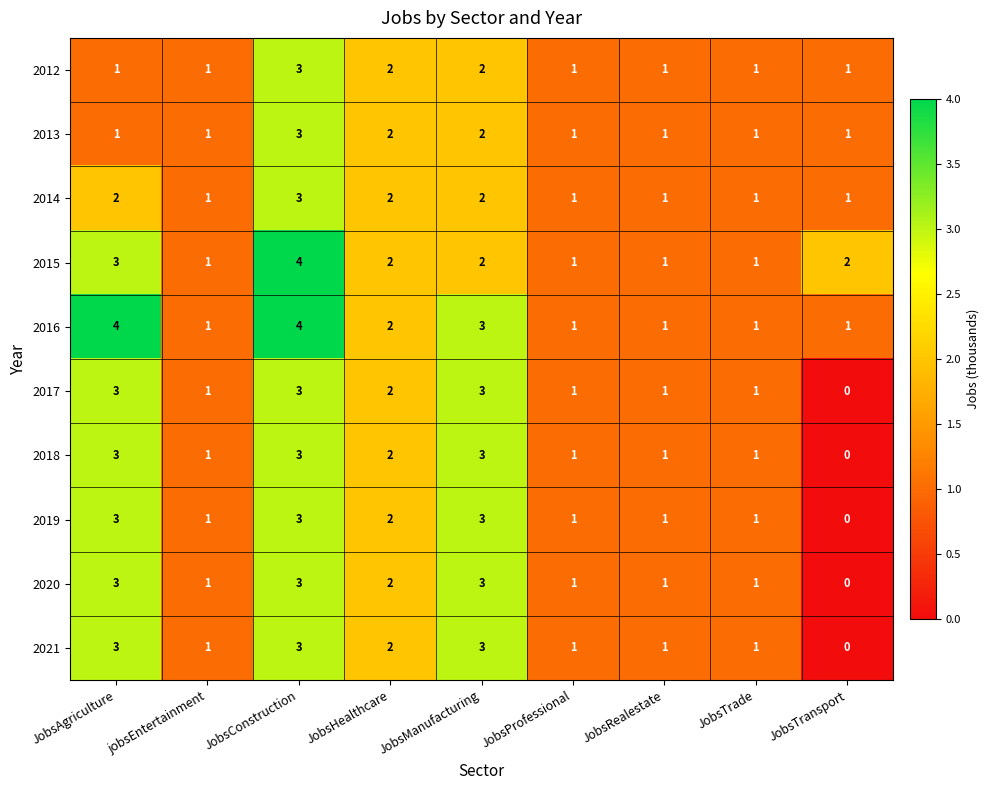

How many 2016 values are between 1 and 3?

7